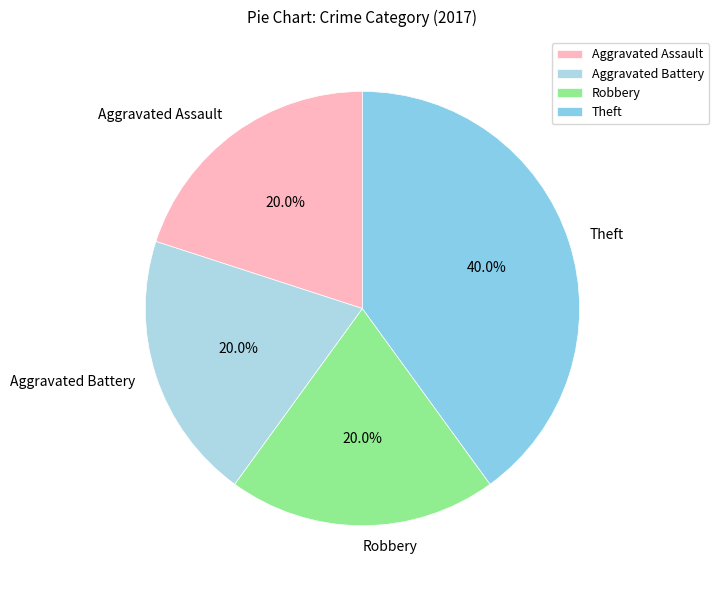

Do Theft and Robbery together represent more than half of the pie?

Yes